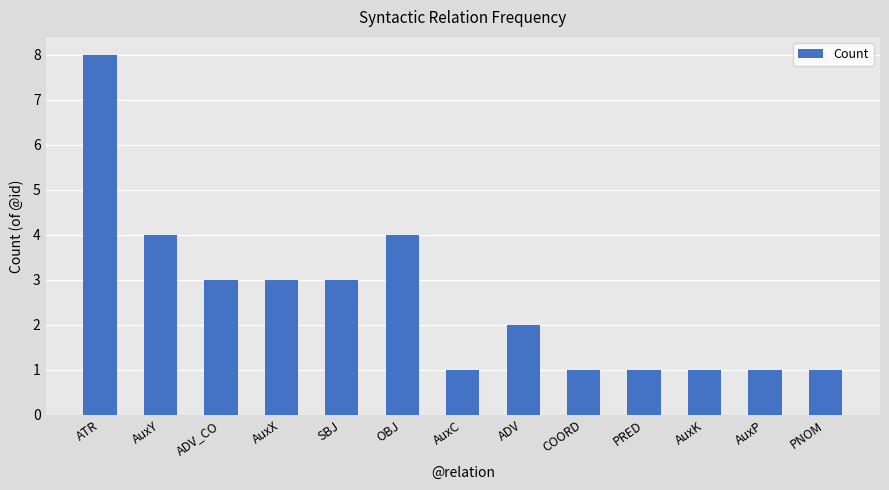

What is the label of the 12th bar from the left?

AuxP